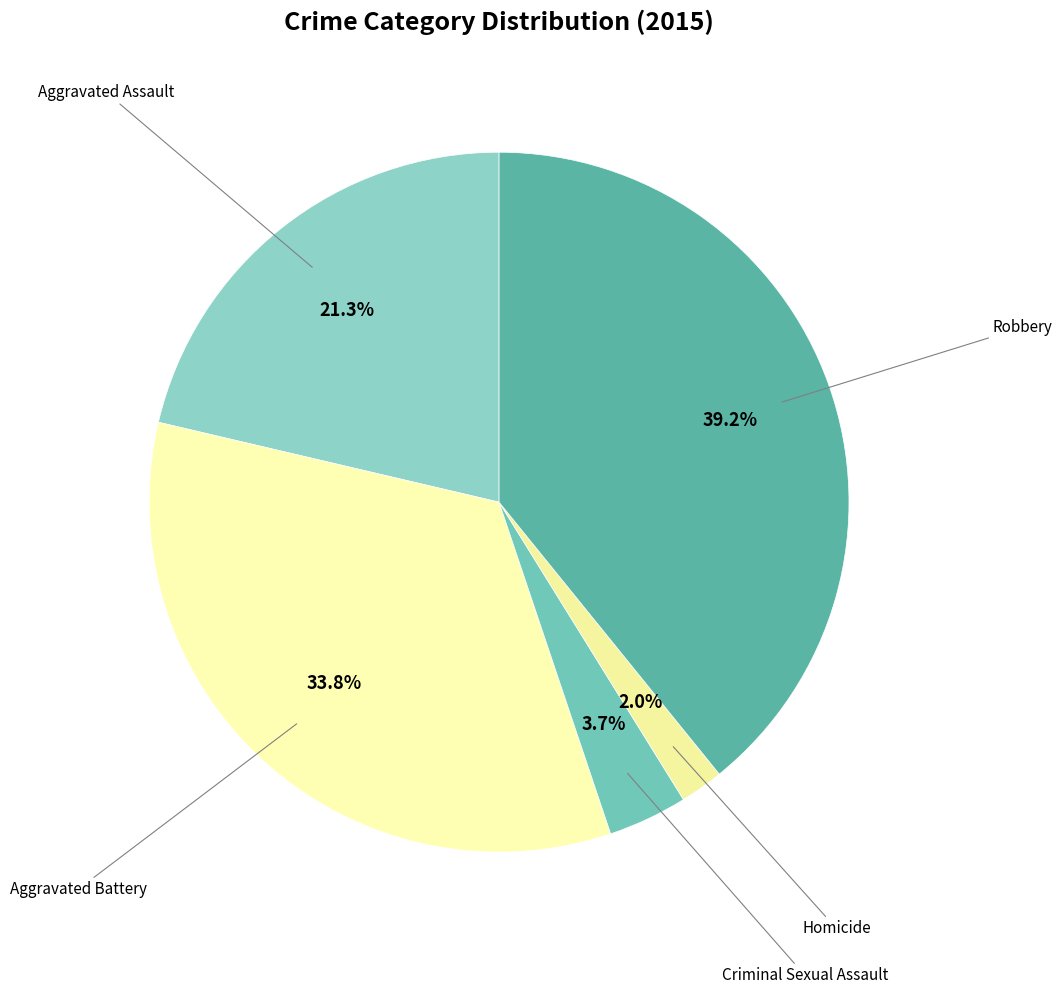

Rank the categories by value from lowest to highest.

Homicide, Criminal Sexual Assault, Aggravated Assault, Aggravated Battery, Robbery